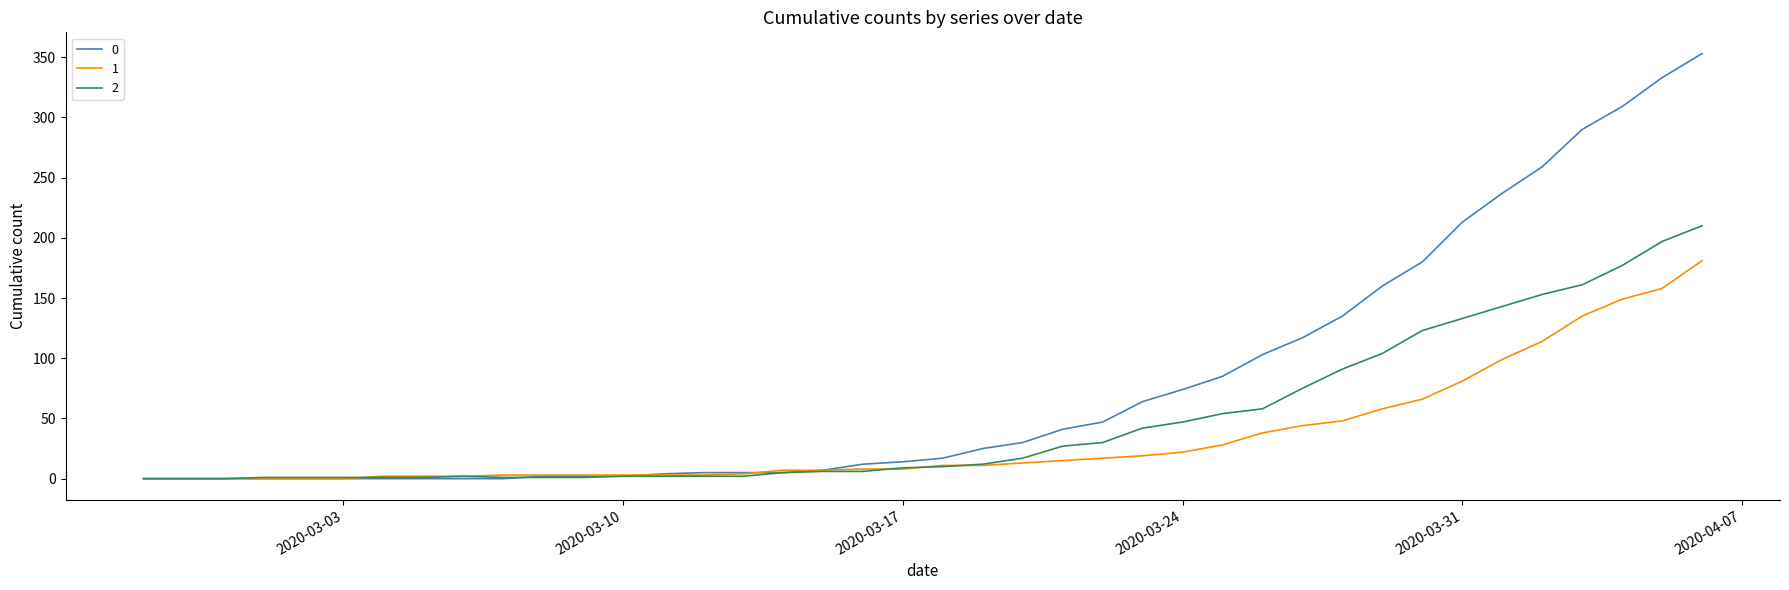

What is the maximum value shown in the chart?

353